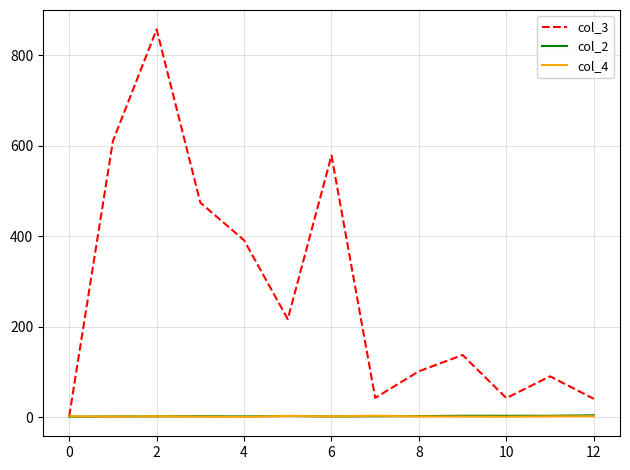

How many lines are shown in the chart?

3